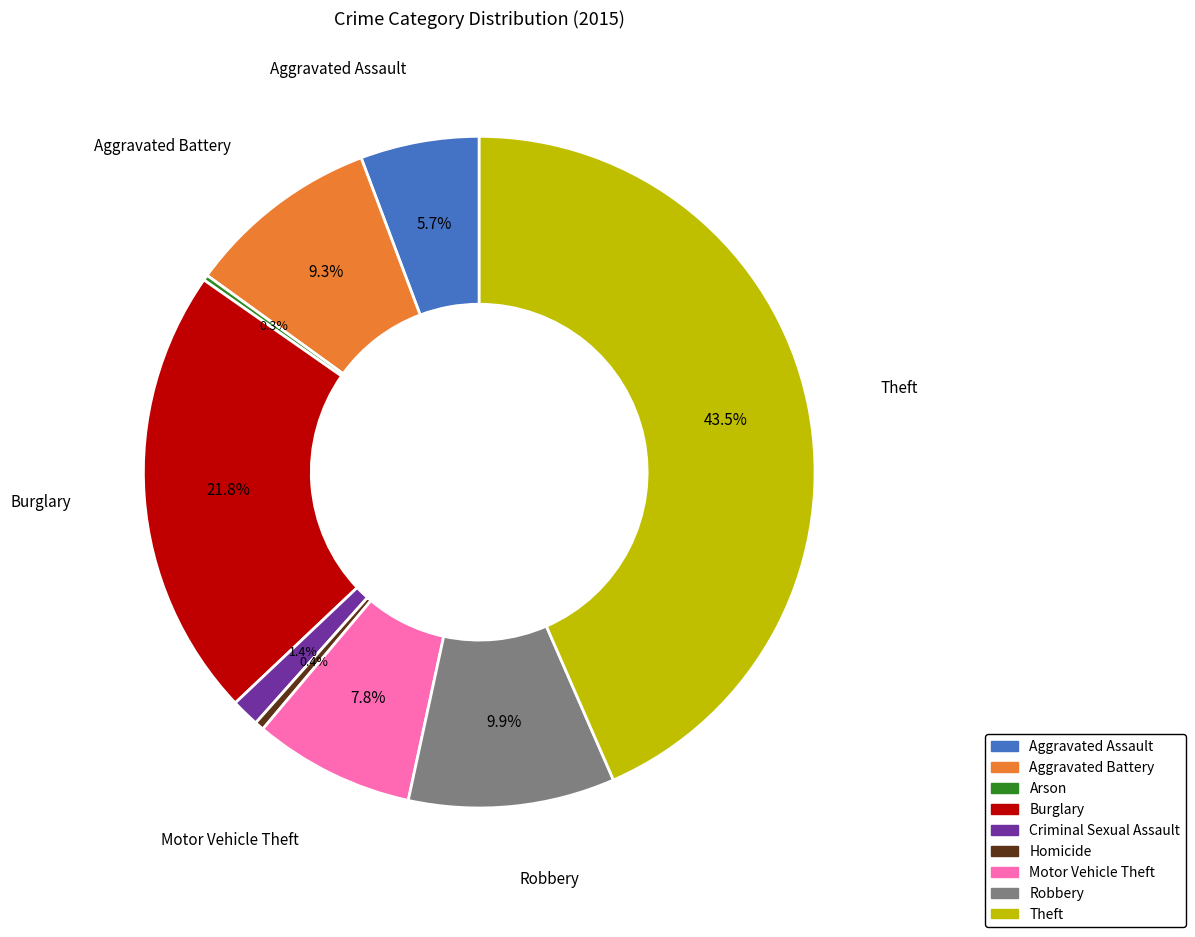

What percentage is the Burglary slice, to the nearest percent?

22%